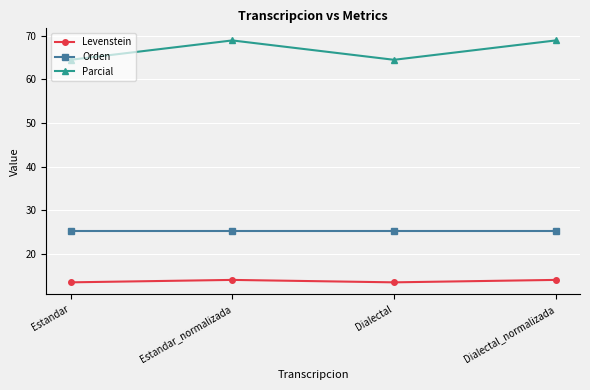

What is the maximum value for Parcial?

69.0